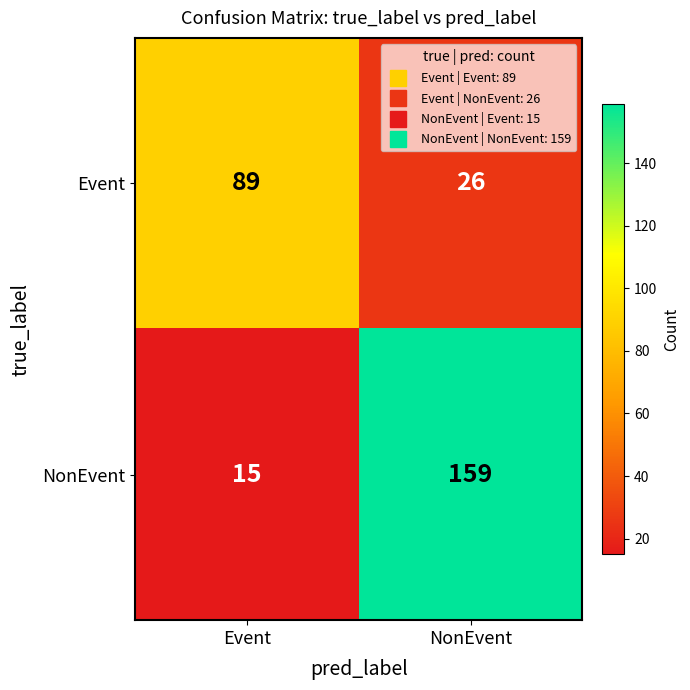

What is the difference between the highest and lowest values at NonEvent?

133